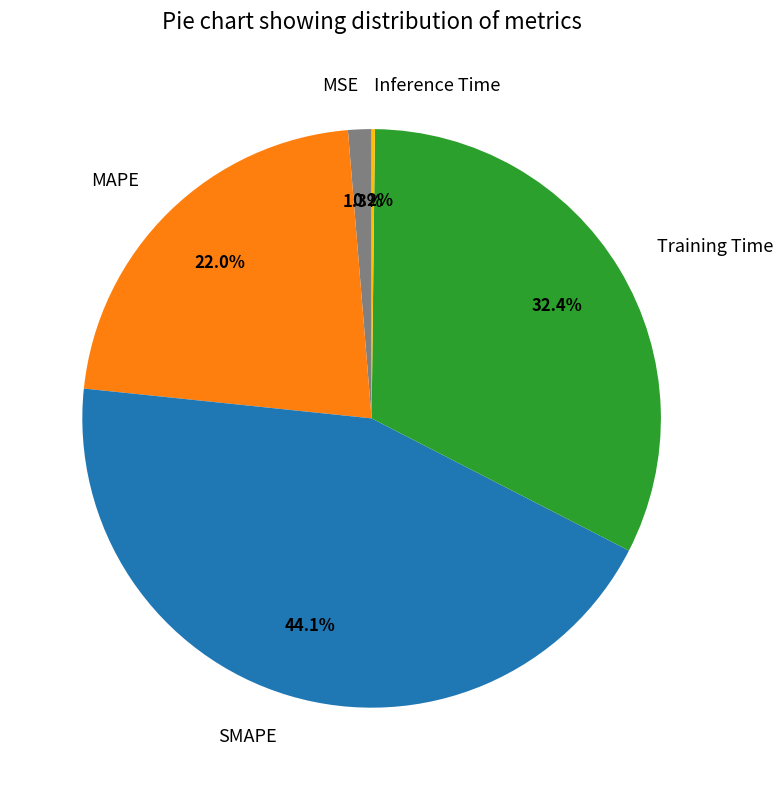

Approximately how many times larger is the value at Training Time compared to SMAPE?

0.7